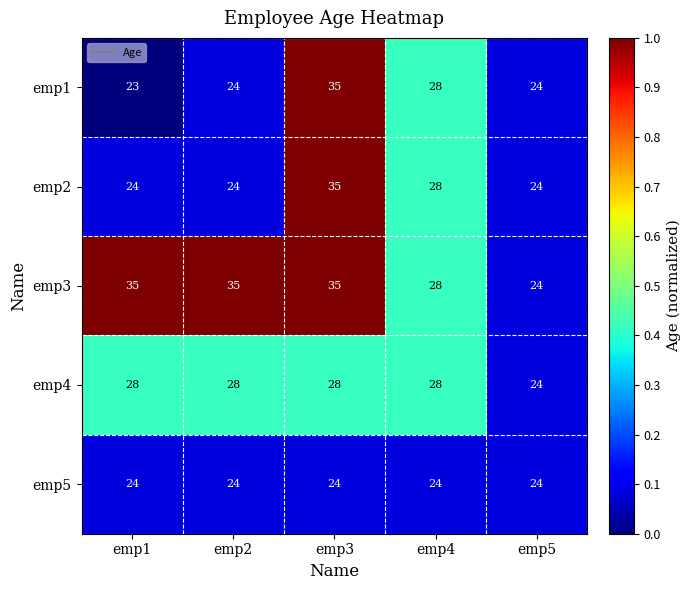

What is the difference between the maximum and minimum values in the emp2 series?

11